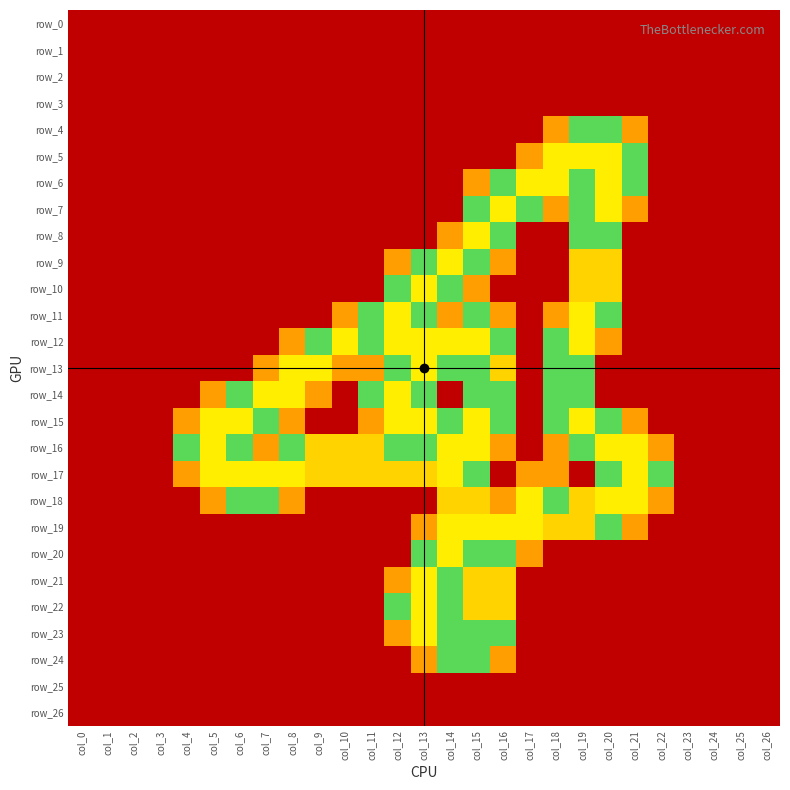

What is the maximum value for row_13?

2.0